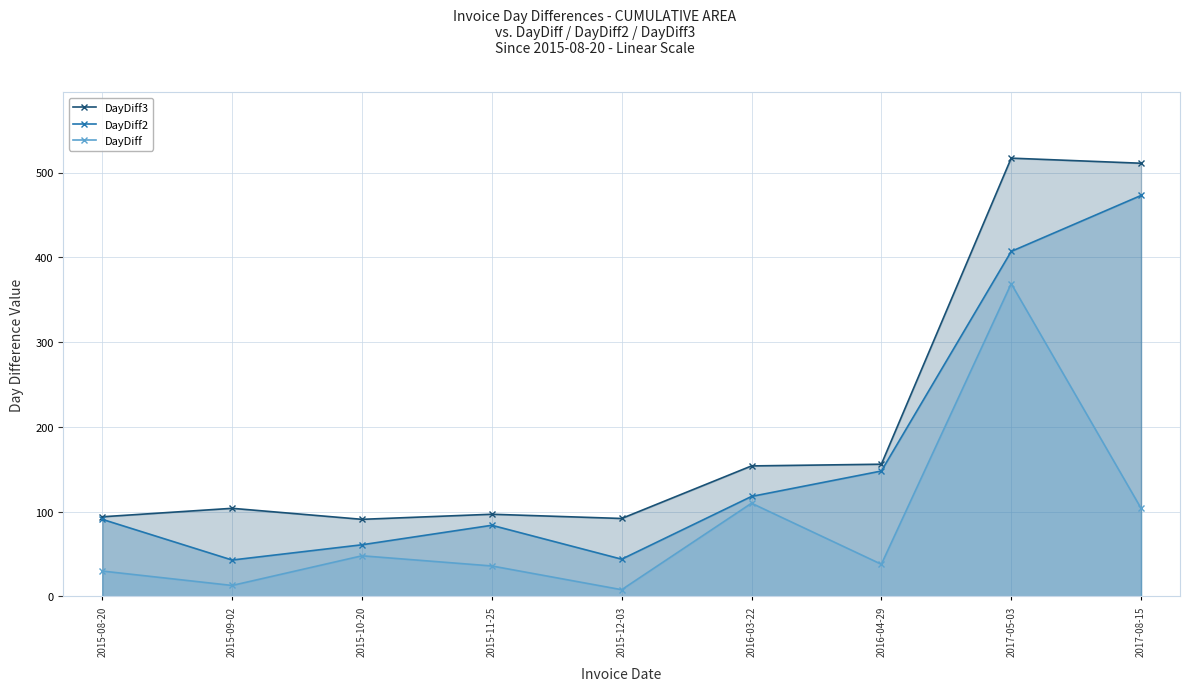

How many values in the DayDiff3 series exceed 104?

4